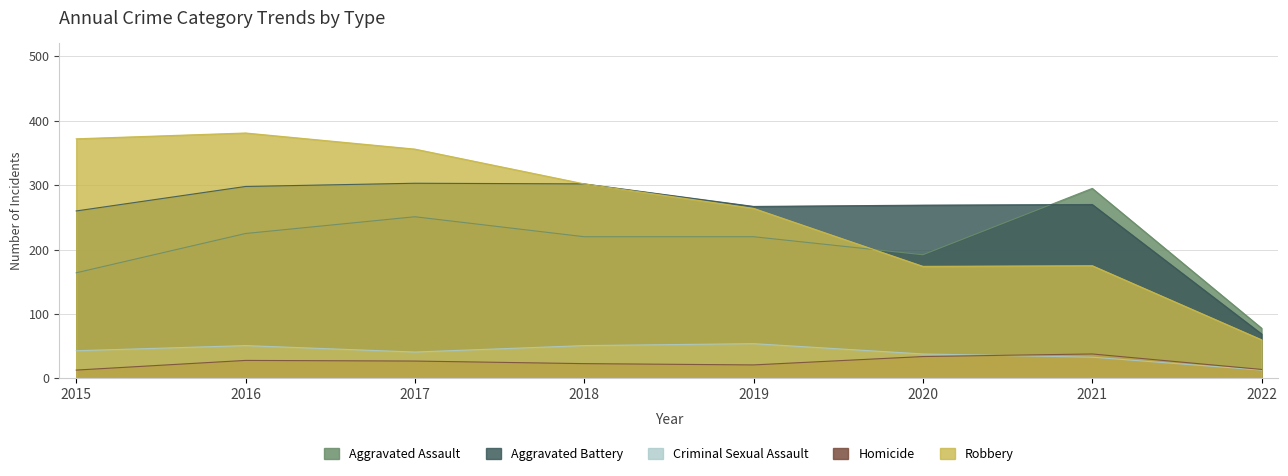

Where does the Robbery series first go above 302?

2015